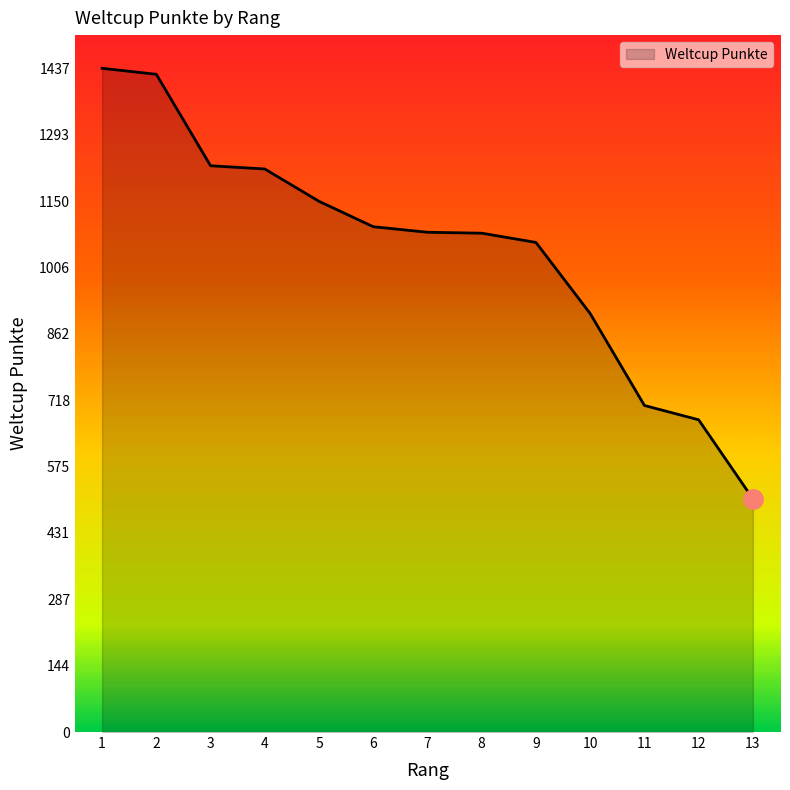

The value at 1 is 1437. True or false?

True